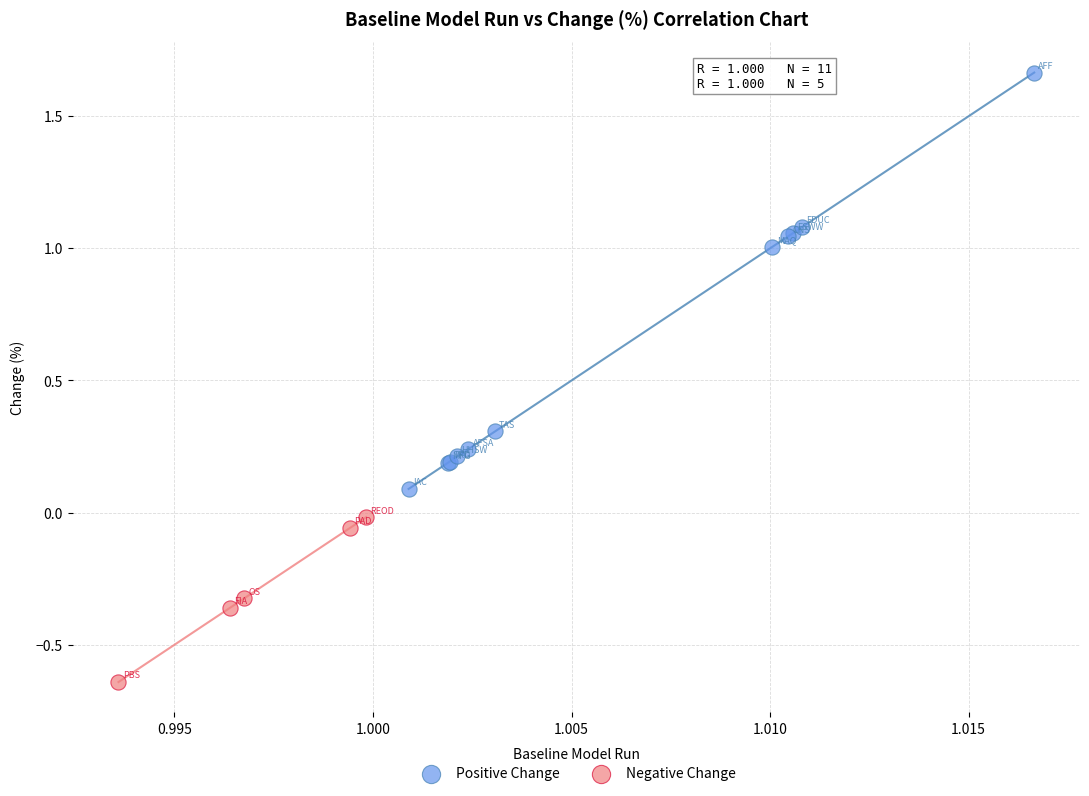

Which series reaches the maximum Y coordinate?

Positive Change